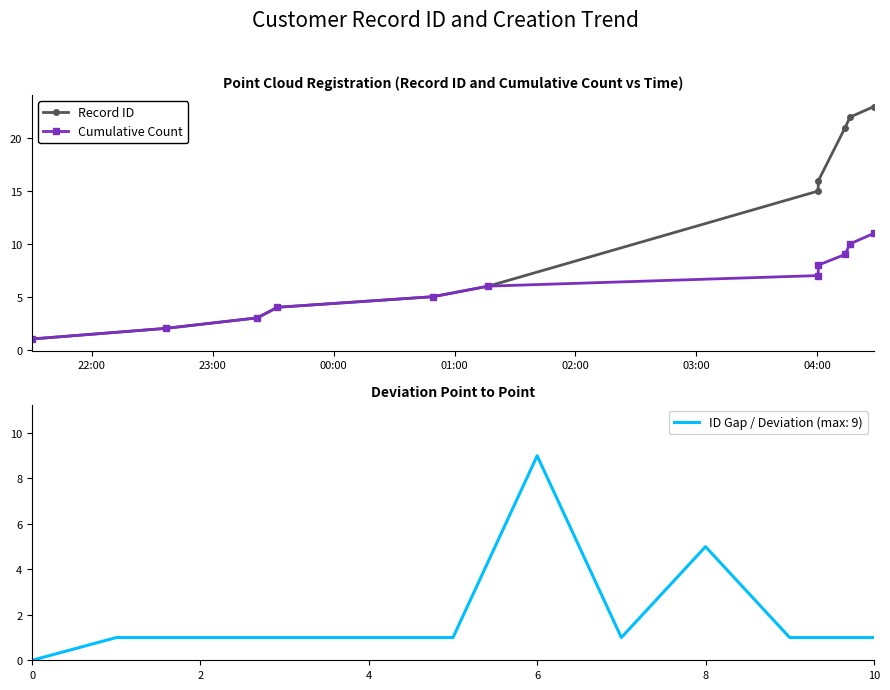

What are all the series names shown in the legend?

Record ID, Cumulative Count